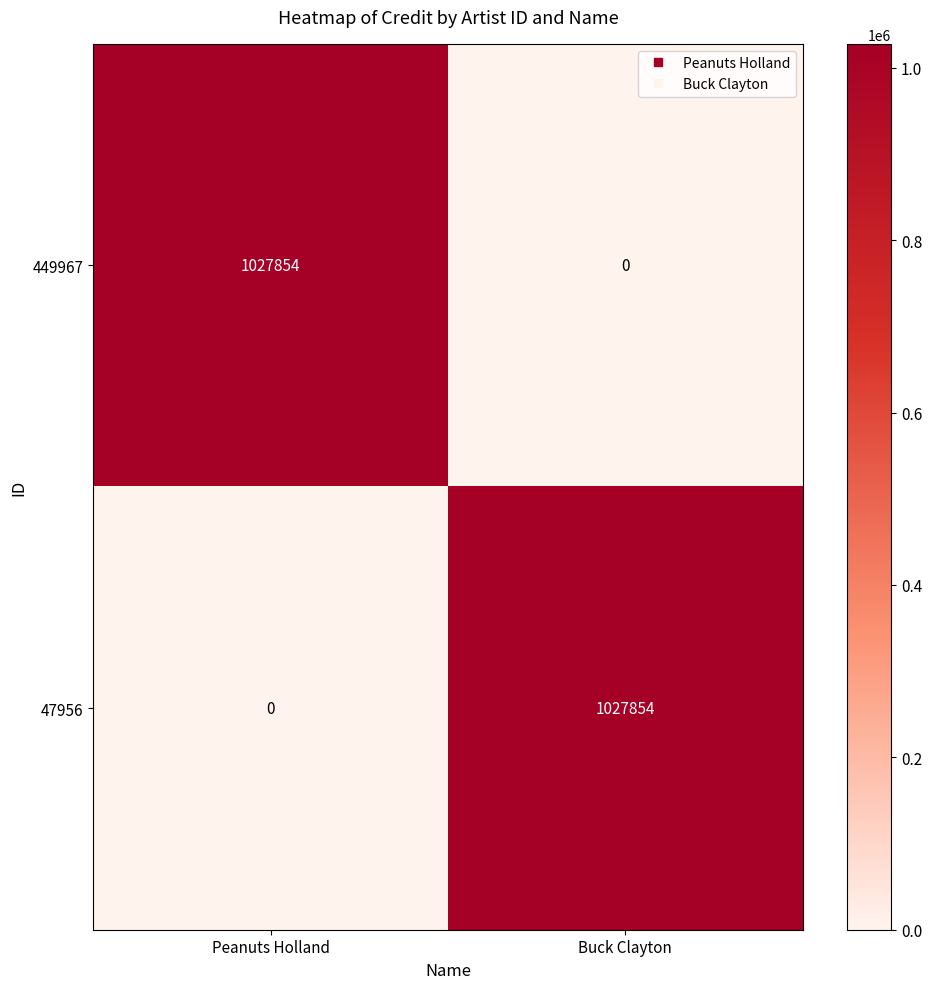

Reading left to right, transcribe all the data shown in this chart.

449967: Peanuts Holland=1027854	Buck Clayton=0
47956: Peanuts Holland=0	Buck Clayton=1027854